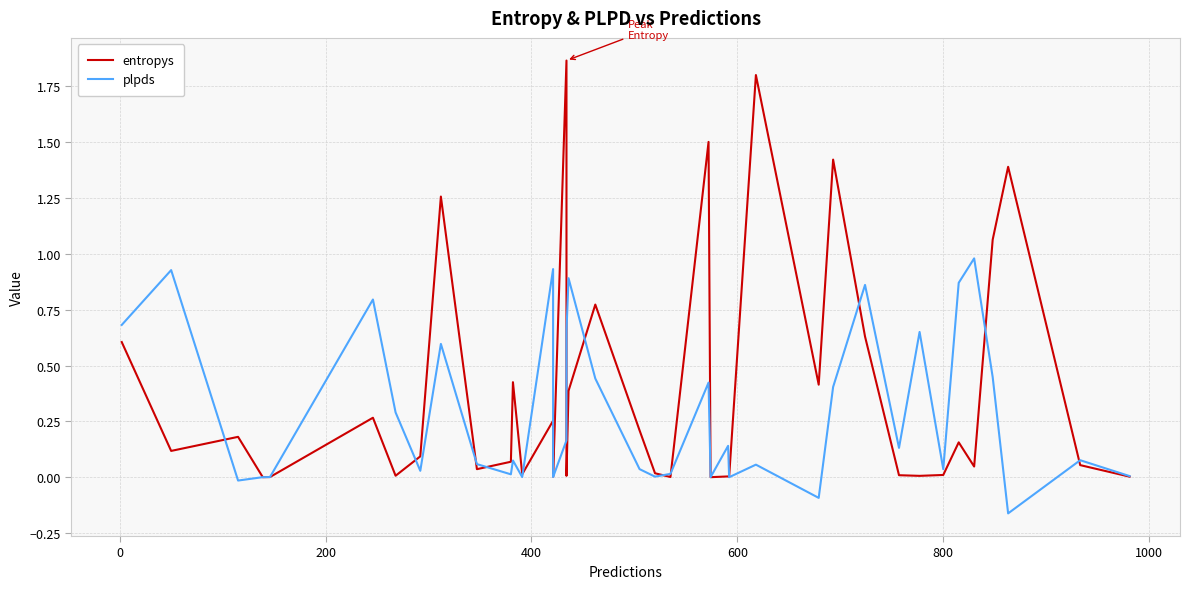

After their last crossing, which series has the higher values: entropys or plpds?

plpds